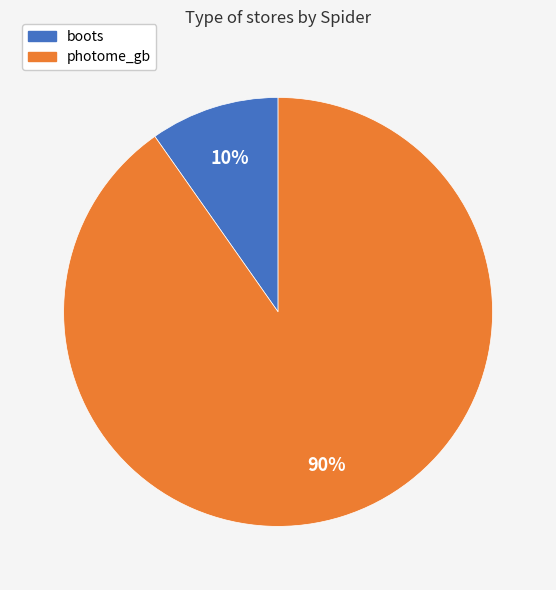

To the nearest percent, what is the combined percentage of photome_gb and boots?

100%